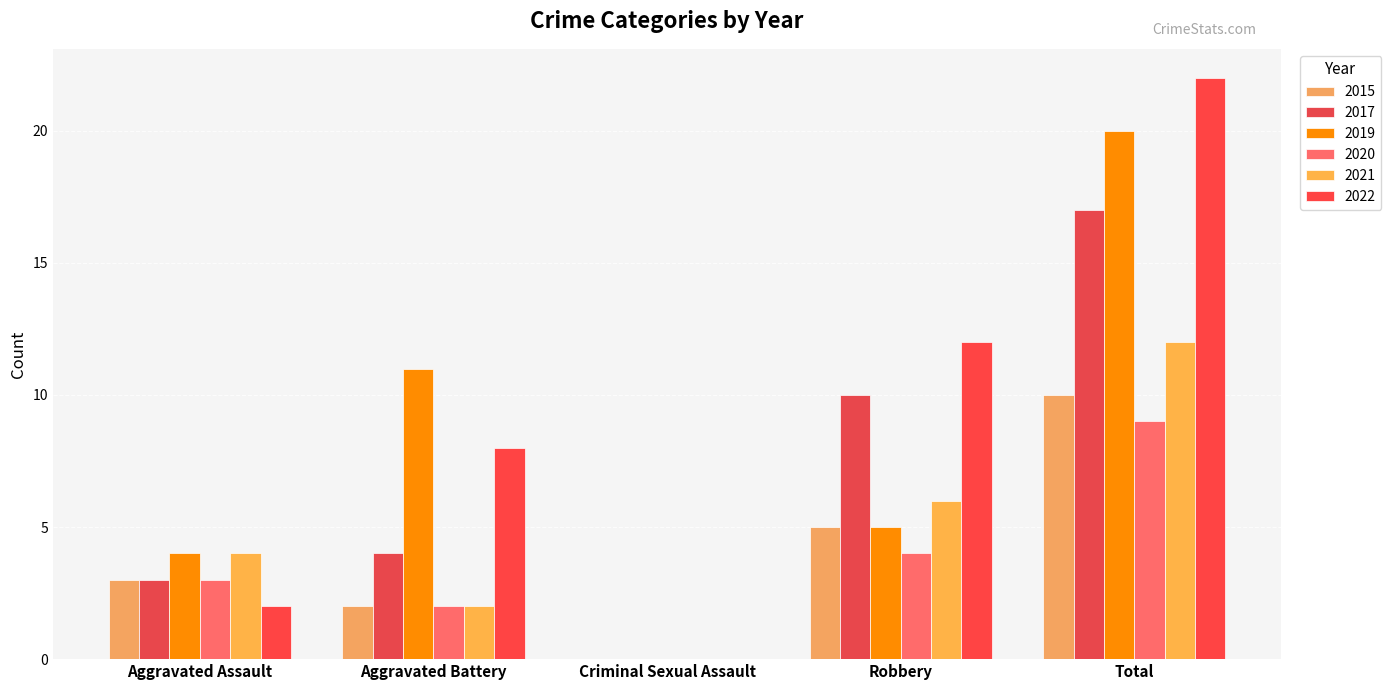

What is the total value across all series at Robbery?

42